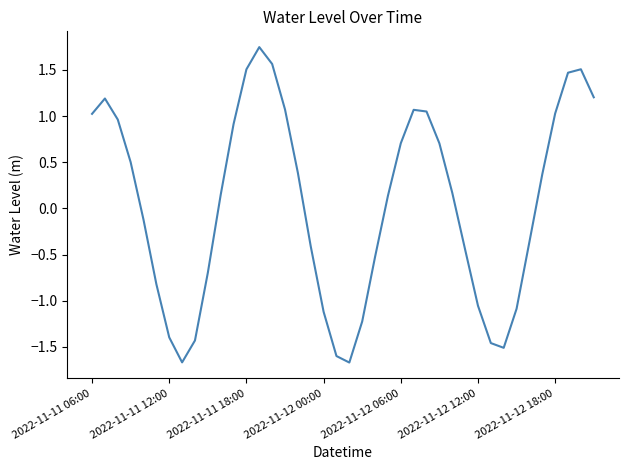

What is the smallest value displayed?

-1.7